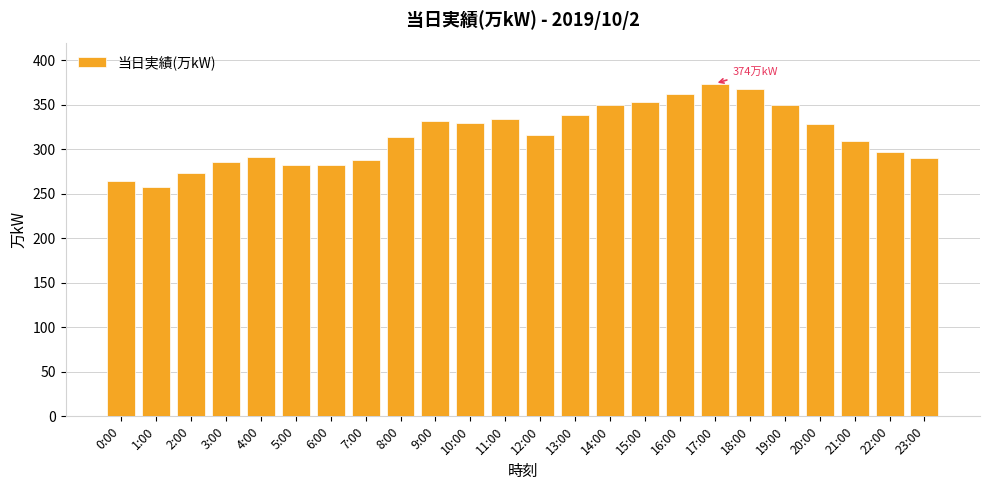

What is the label of the 17th bar from the left?

16:00